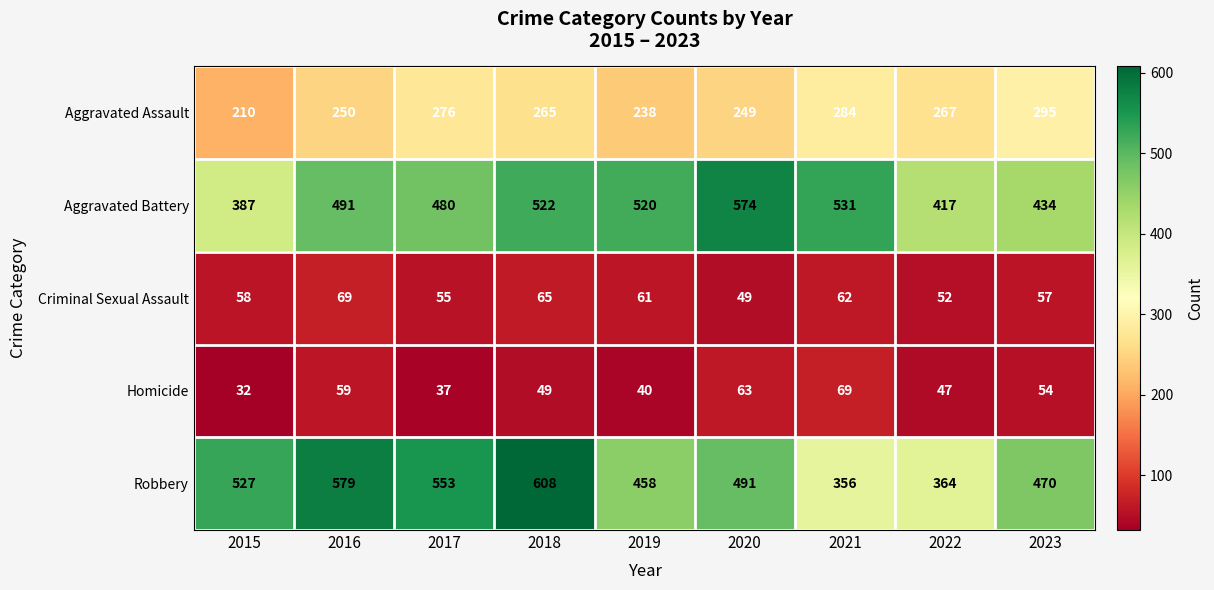

Between 2018 and 2023, which series saw the biggest shift?

Robbery